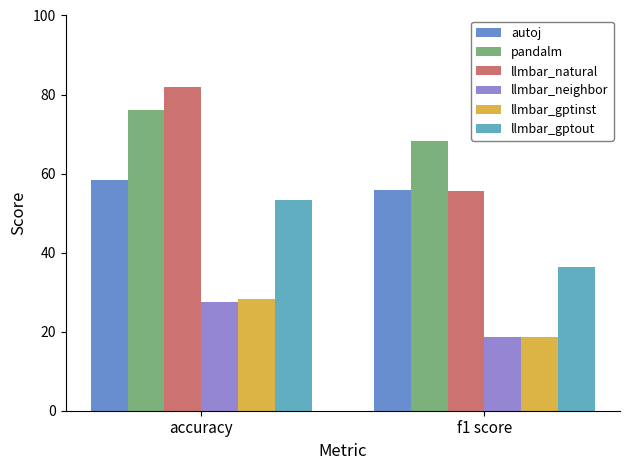

Reading left to right, extract all data points from this chart.

autoj: 58.4	55.9
pandalm: 76.1	68.2
llmbar_natural: 82.0	55.7
llmbar_neighbor: 27.6	18.6
llmbar_gptinst: 28.3	18.7
llmbar_gptout: 53.2	36.5